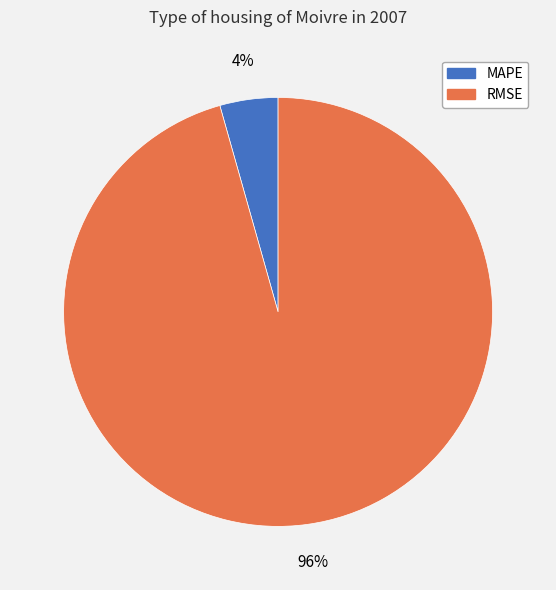

Rank the categories by value from highest to lowest.

RMSE, MAPE